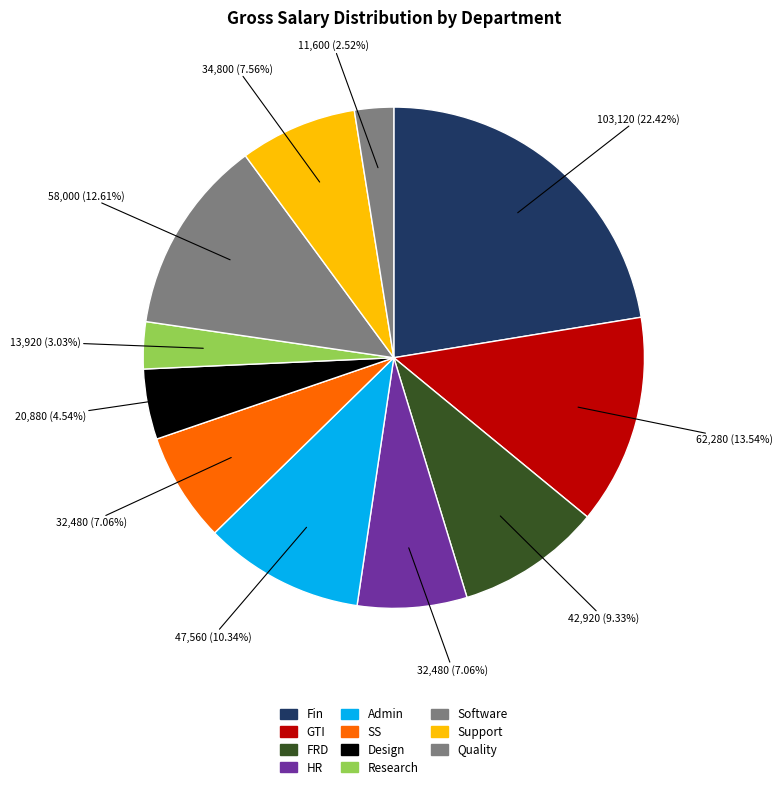

Count the number of slices in the pie.

11